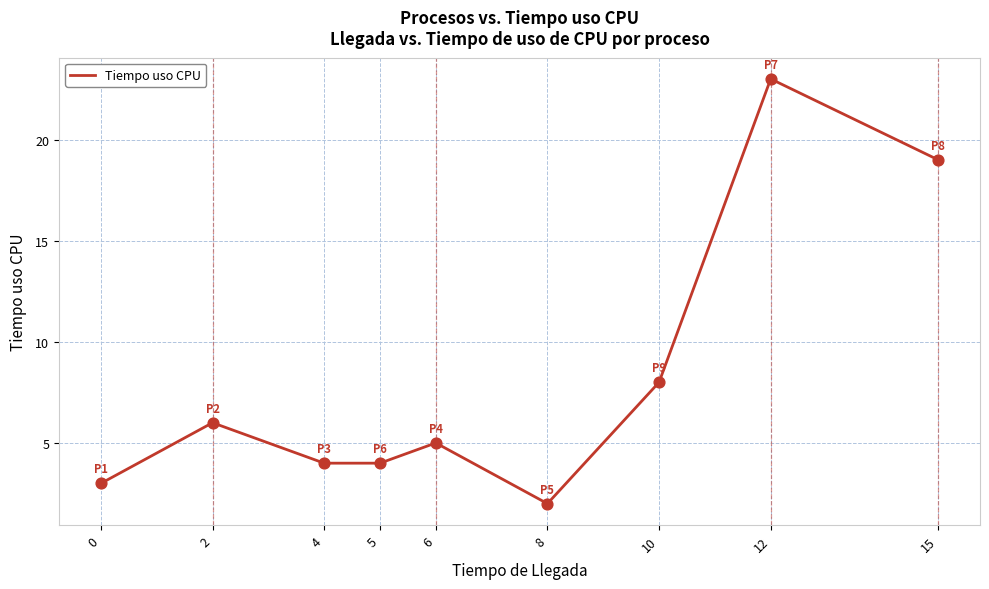

Which has a higher value, 12 or 10?

12